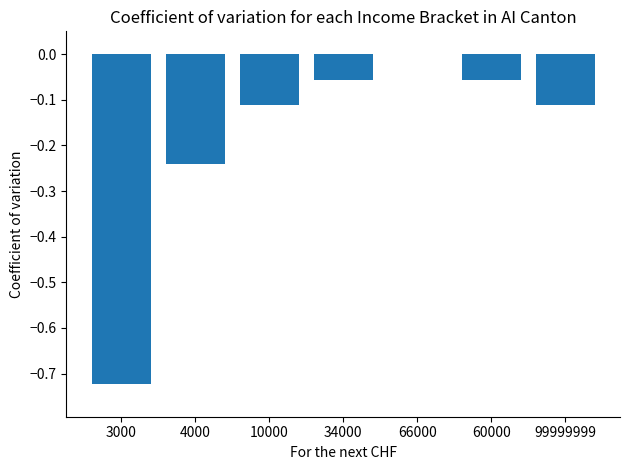

Which label corresponds to the largest value in the chart?

66000